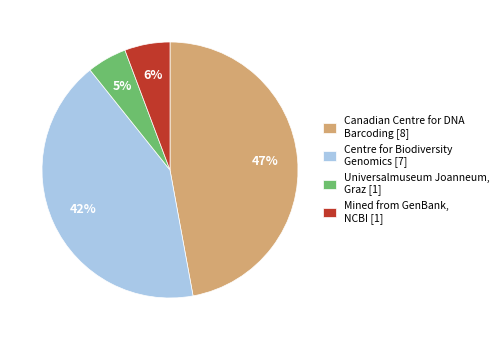

To the nearest percent, what is the difference between the largest and smallest slice percentages?

42%